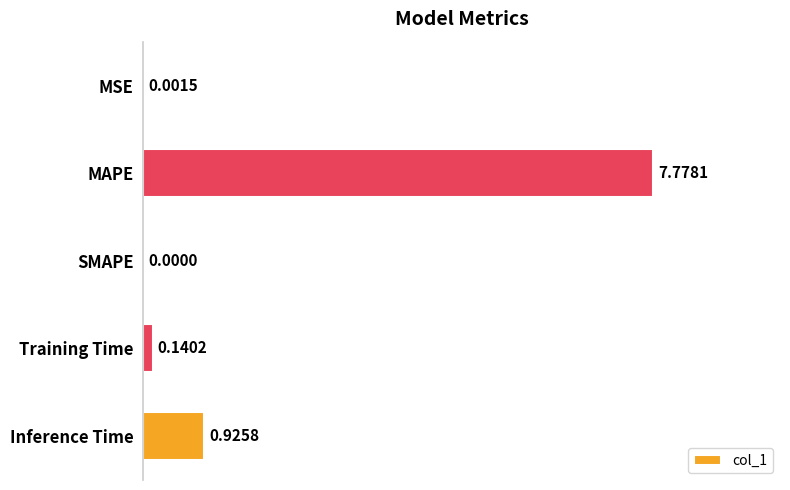

Which label corresponds to the largest value in the chart?

MAPE